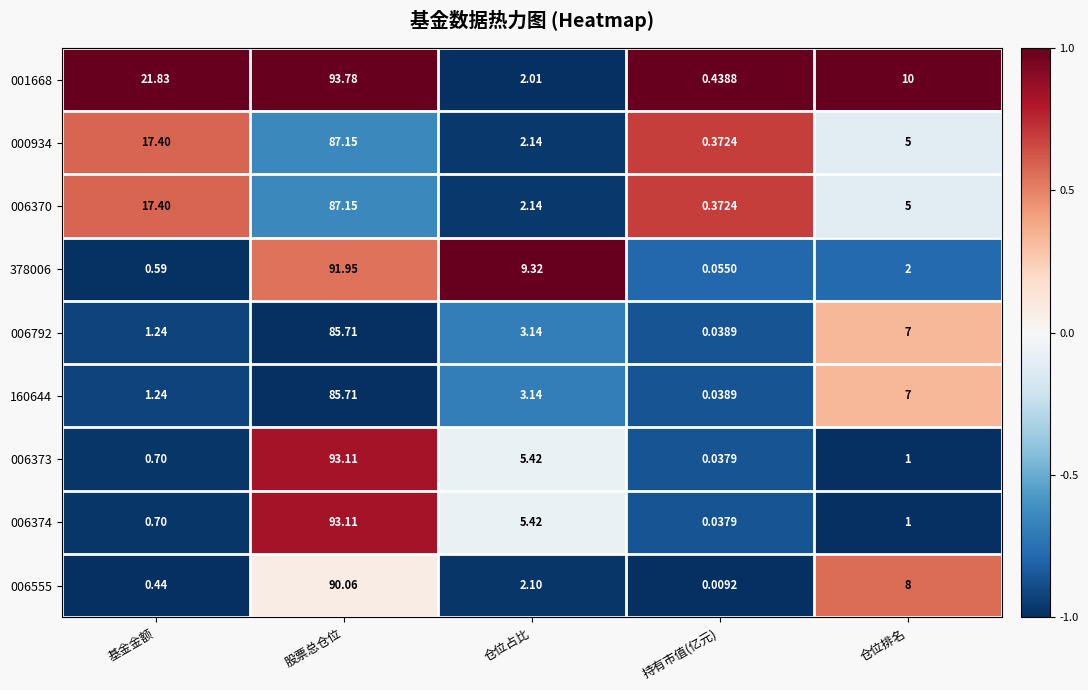

At which category is the sum across all series the highest?

股票总仓位